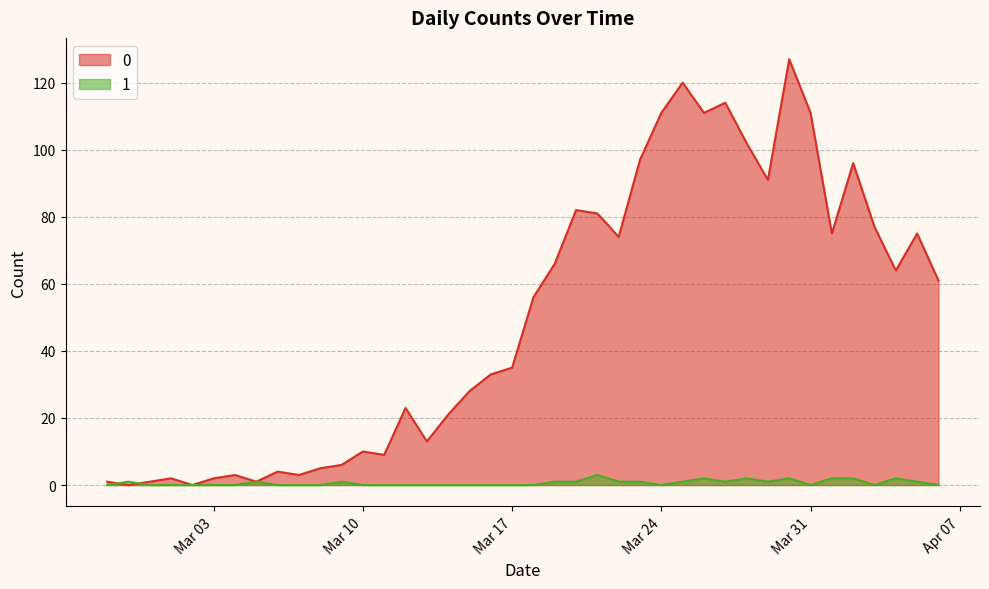

Rank the series by their maximum value, from highest to lowest.

0, 1